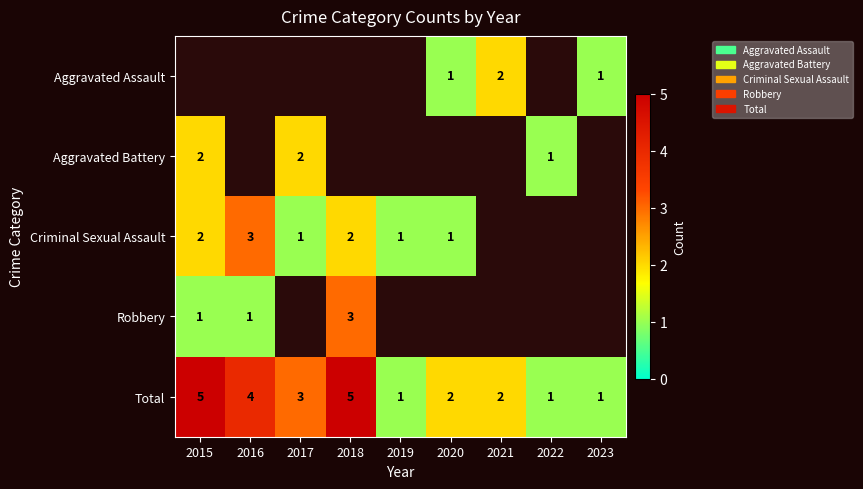

At which label is Total closest to 3?

2017